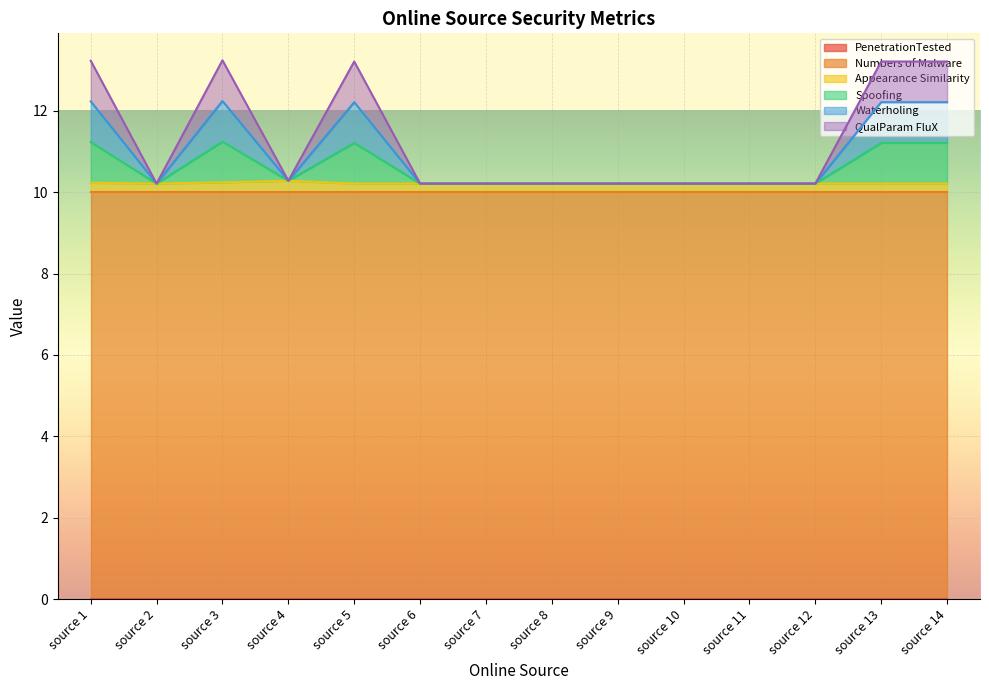

How many lines are shown in the chart?

6